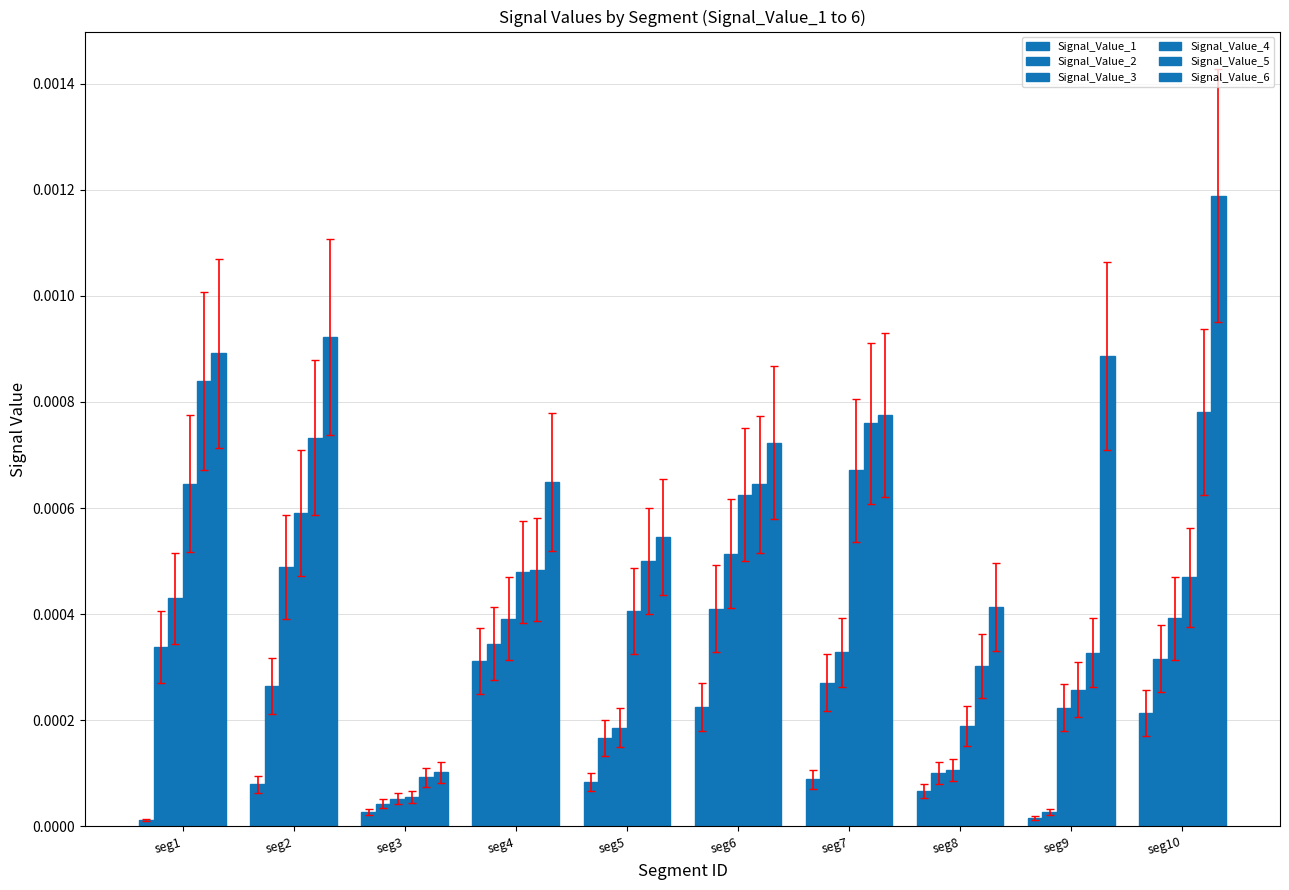

Between seg7 and seg8, which series saw the biggest shift?

Signal_Value_4